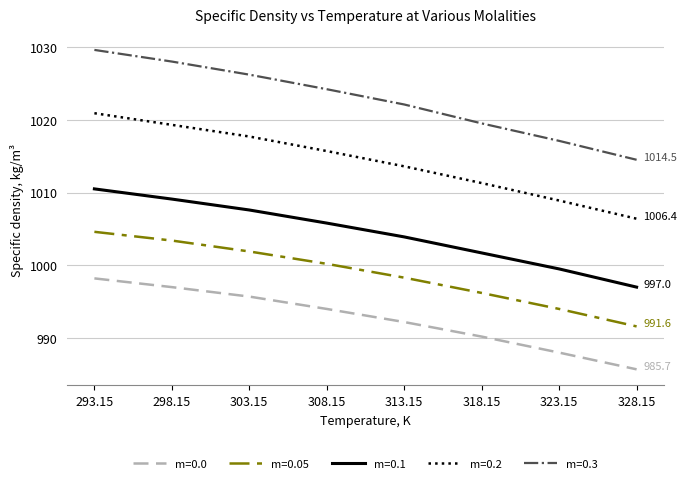

What is the difference between the maximum and minimum values in the m=0.05 series?

13.0